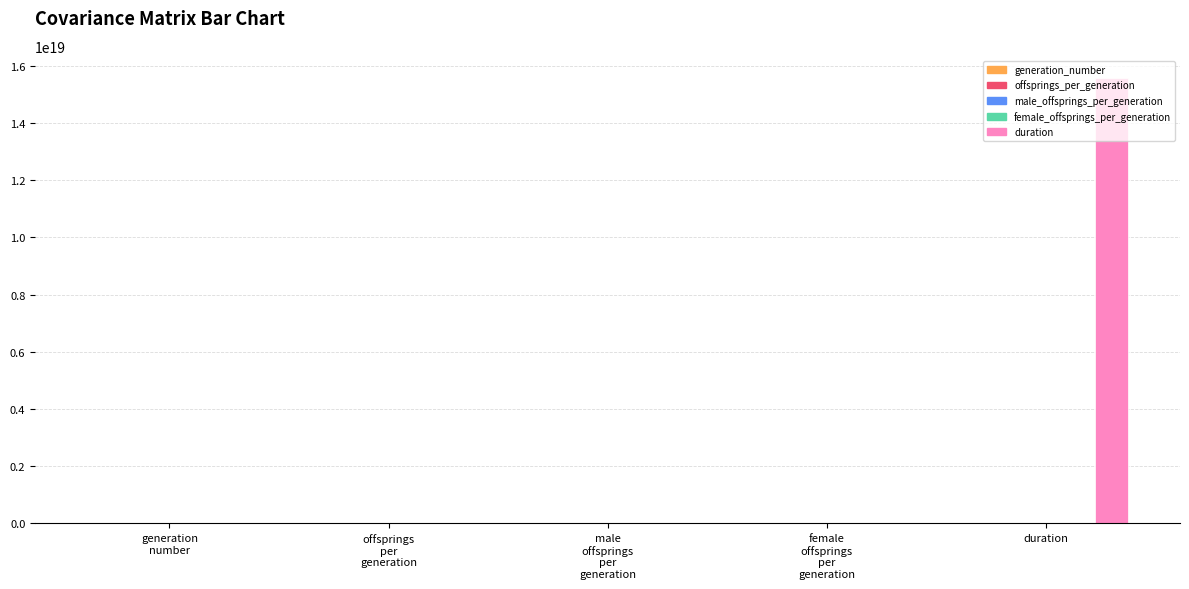

Which series has the largest total across all categories?

duration